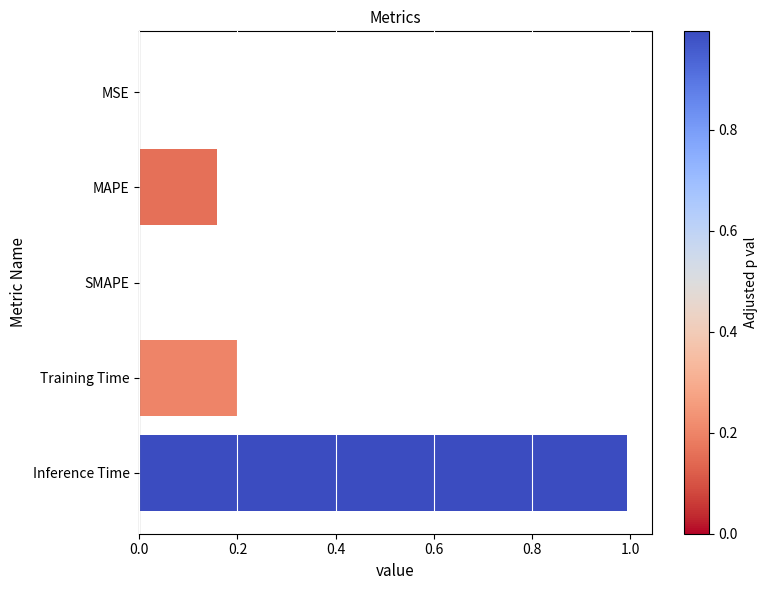

Which label corresponds to the largest value in the chart?

Inference Time